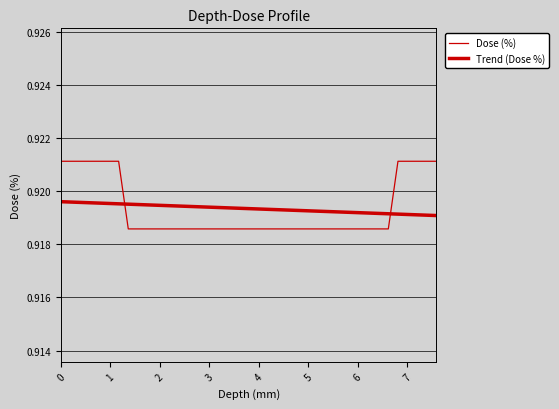

How many values are between 0 and 1?

40